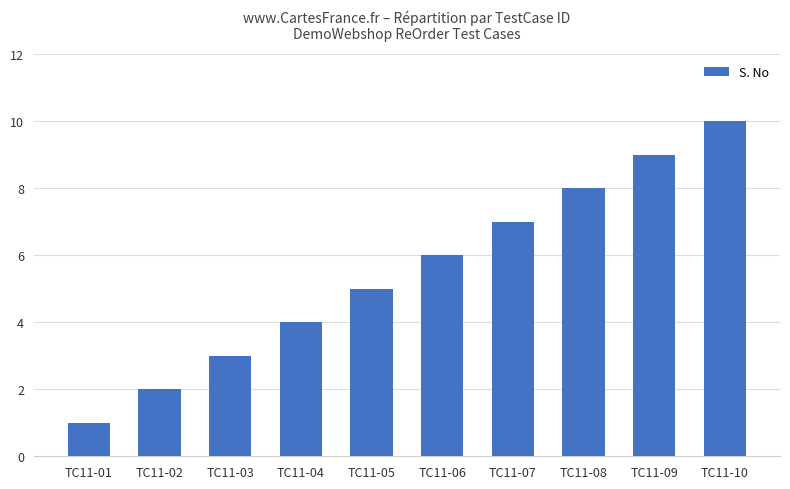

Does the chart contain stacked bars?

No